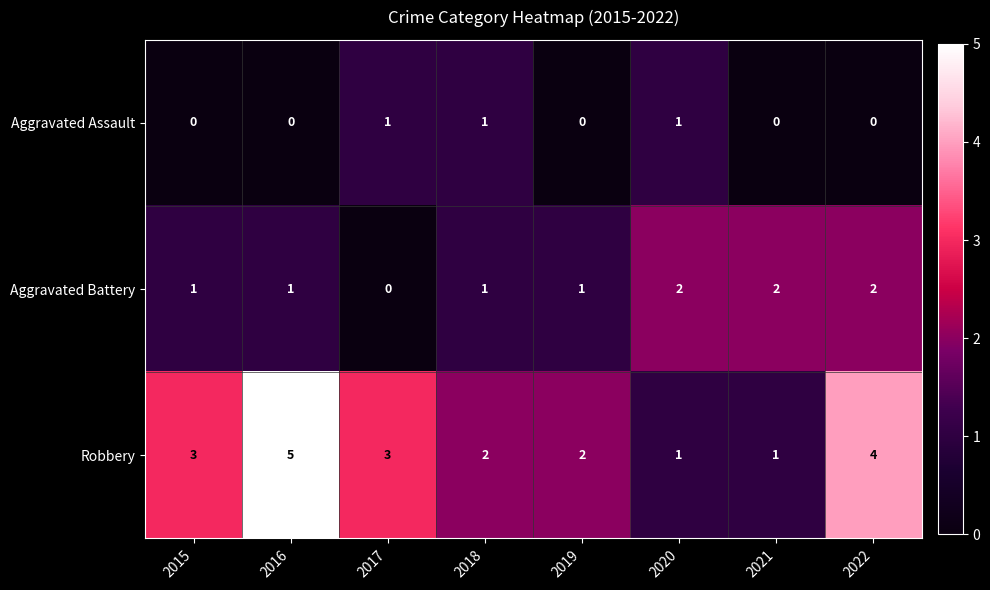

Which label corresponds to the largest value in the chart?

2016